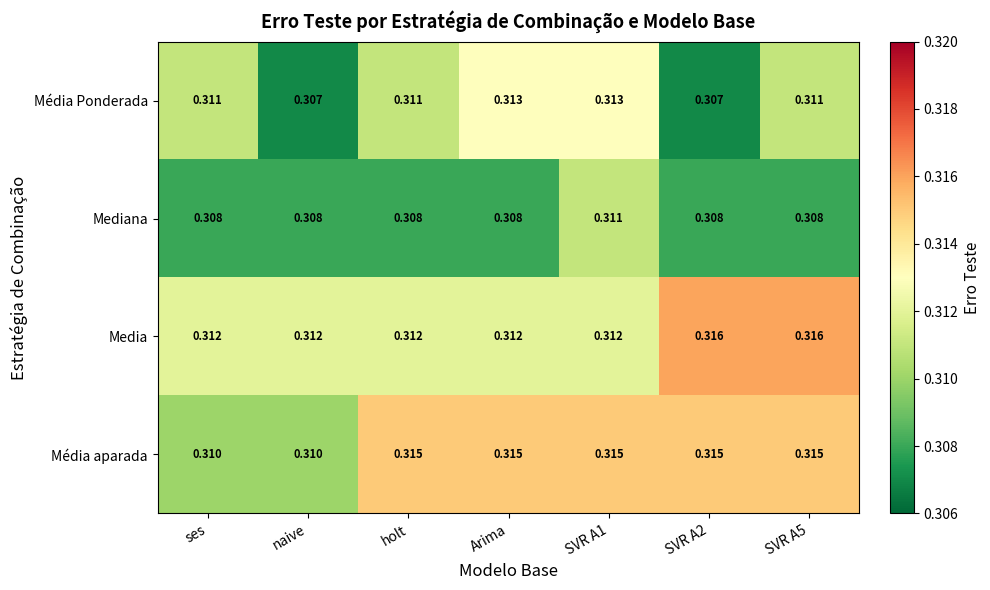

Which series changed the most between ses and holt?

Média aparada